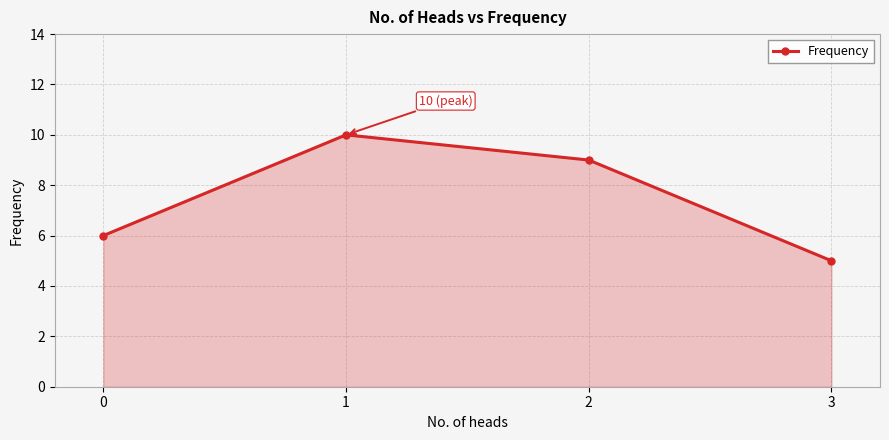

At which category does the data reach its first local peak?

1